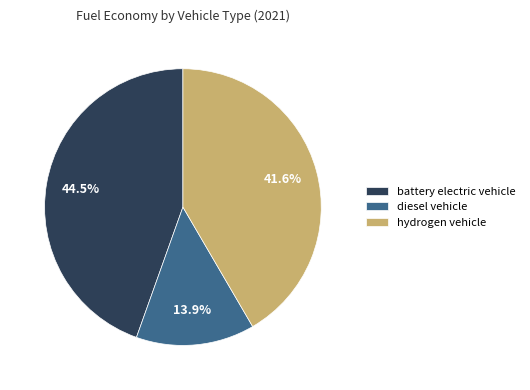

To the nearest percent, what is the difference between the hydrogen vehicle and diesel vehicle slice percentages?

28%